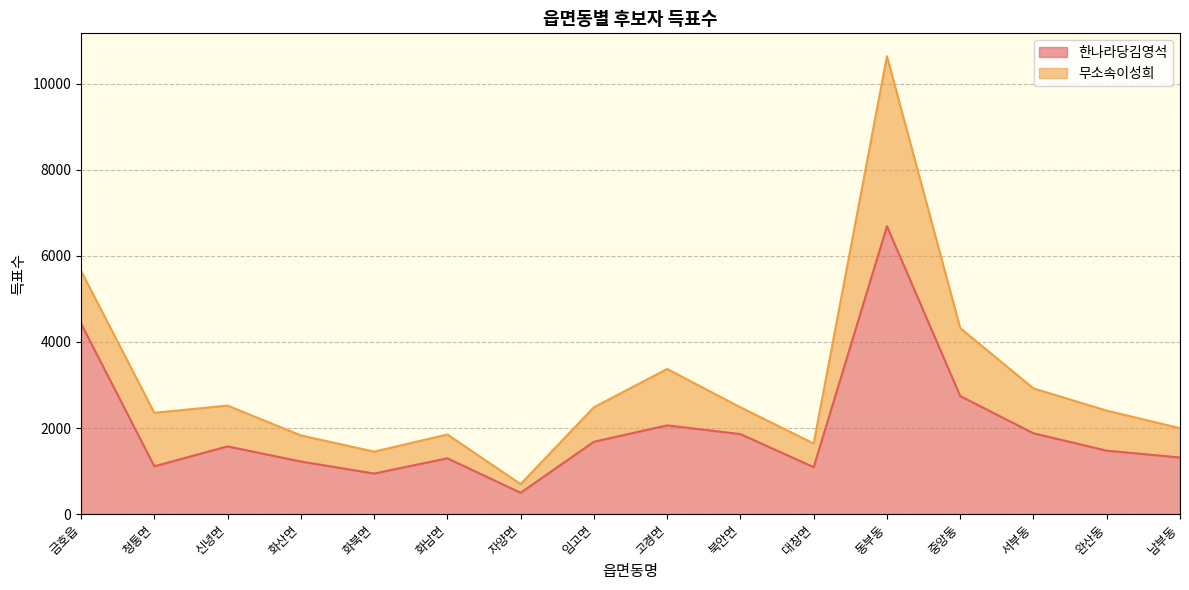

What position from the right is 화북면?

12